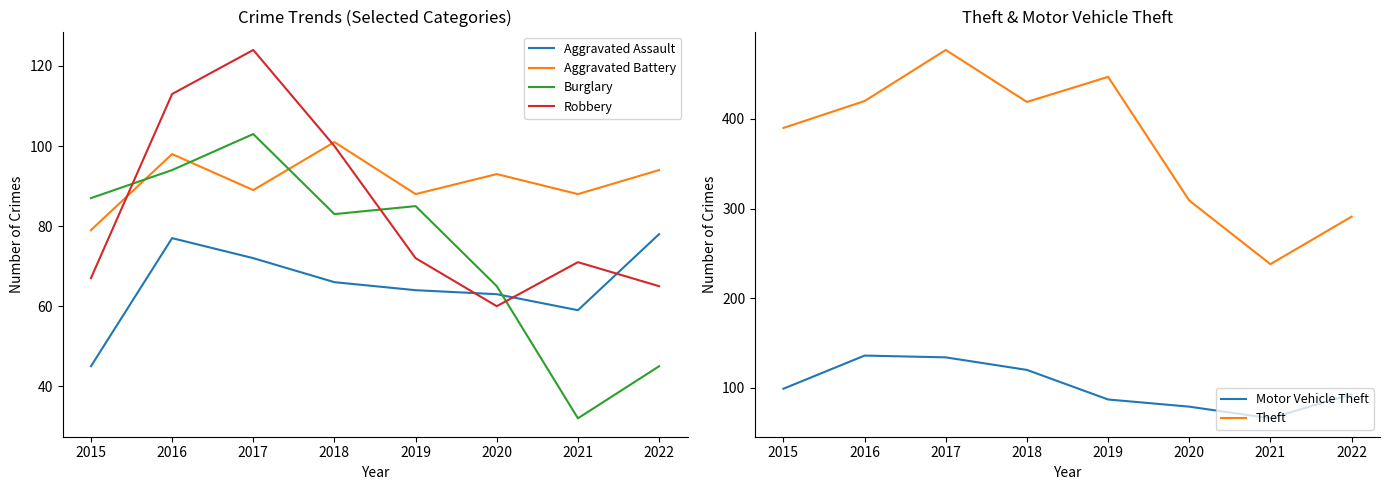

What is the sum of the Theft values at 2018 and 2020?

728